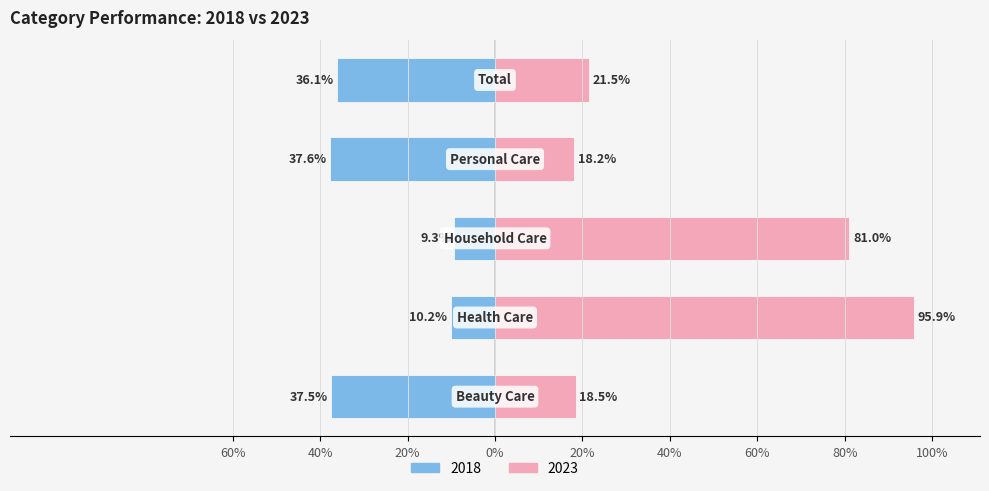

What is the label of the 5th bar from the right?

Beauty Care